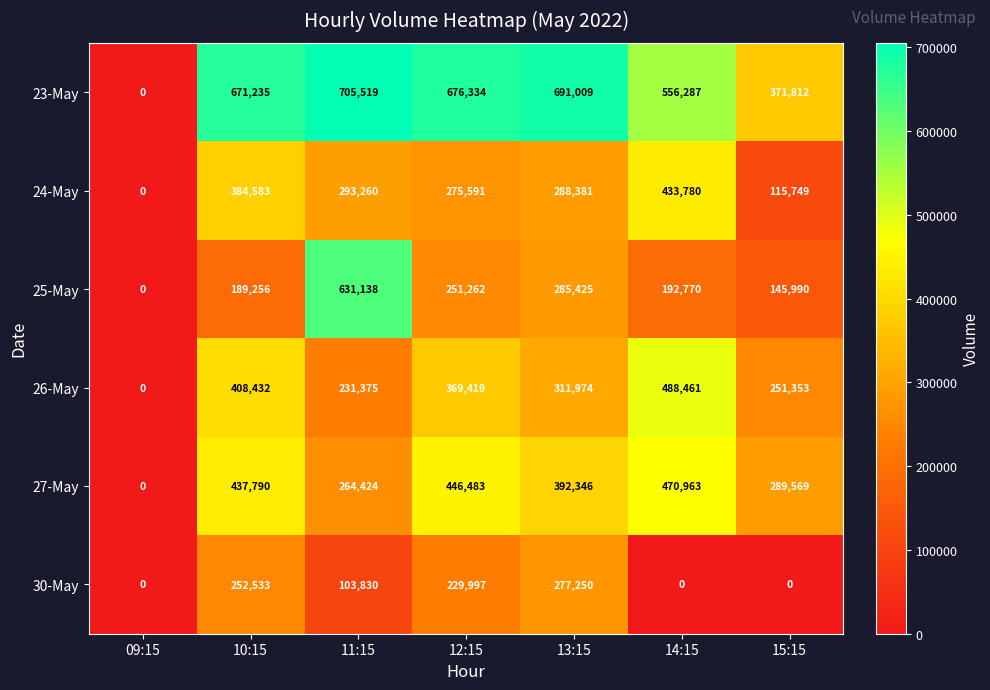

The value of 30-May at 13:15 is 174098. True or false?

False